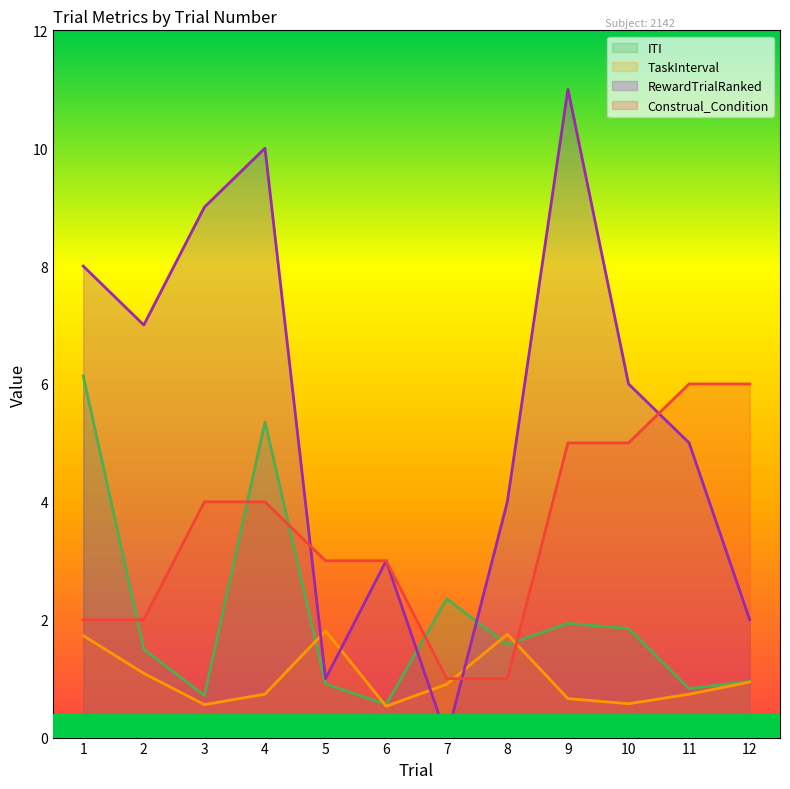

Between 4 and 9, which is larger?

4